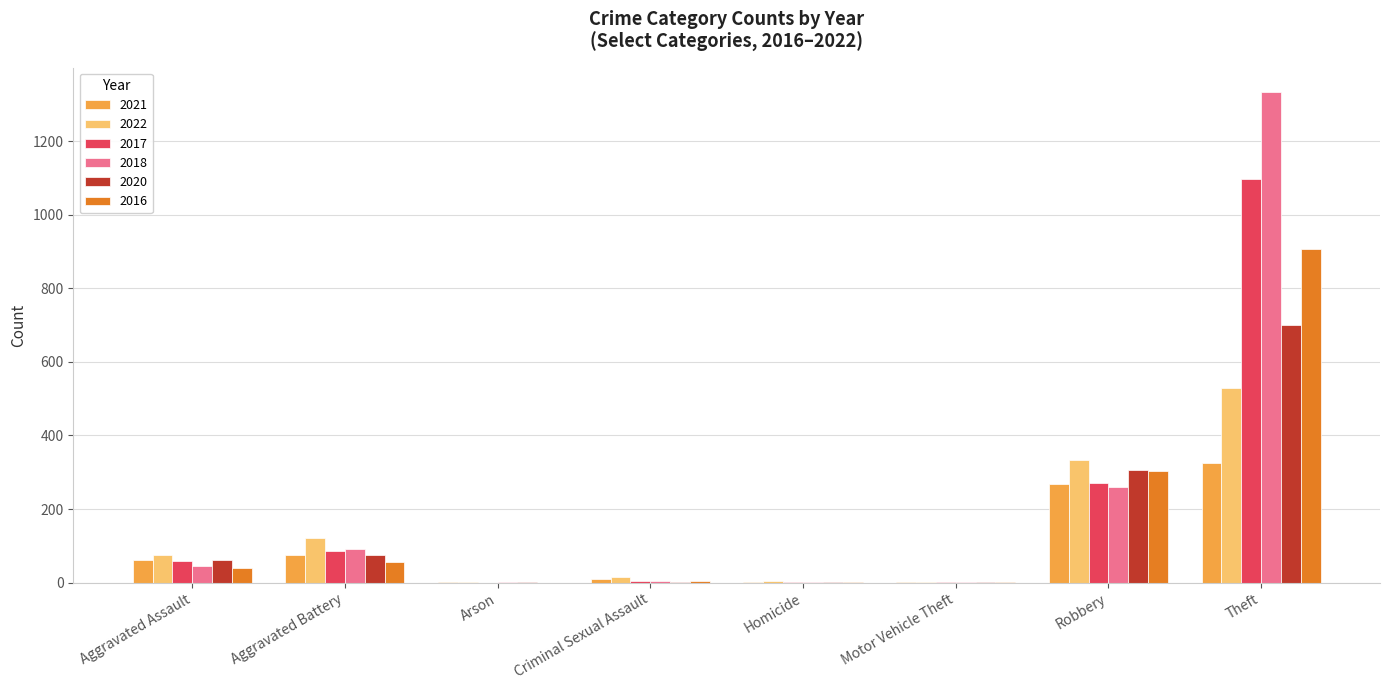

At which category is the sum across all series the highest?

Theft